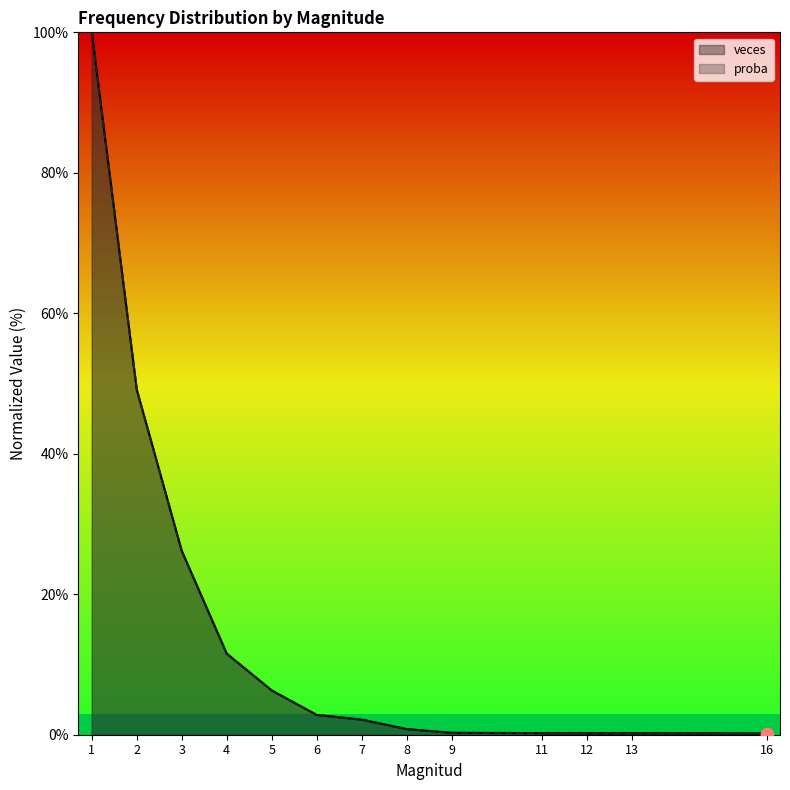

Which series contains the lowest Y value?

veces